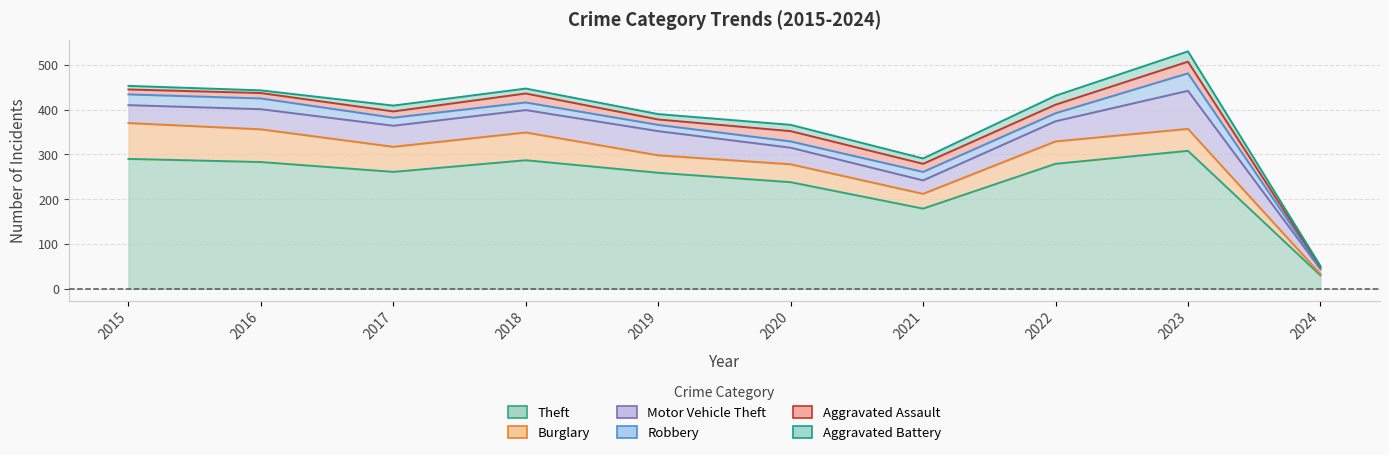

Reading right to left, extract all data points from this chart.

Theft: 2024=30	2023=308	2022=279	2021=179	2020=238	2019=259	2018=287	2017=261	2016=283	2015=290
Burglary: 2024=3	2023=49	2022=50	2021=33	2020=40	2019=39	2018=62	2017=56	2016=73	2015=80
Motor Vehicle Theft: 2024=11	2023=85	2022=45	2021=30	2020=37	2019=54	2018=50	2017=47	2016=45	2015=40
Robbery: 2024=2	2023=39	2022=18	2021=19	2020=14	2019=14	2018=17	2017=18	2016=24	2015=24
Aggravated Assault: 2024=3	2023=26	2022=19	2021=18	2020=23	2019=12	2018=20	2017=14	2016=12	2015=11
Aggravated Battery: 2024=2	2023=23	2022=20	2021=12	2020=14	2019=12	2018=11	2017=13	2016=6	2015=8